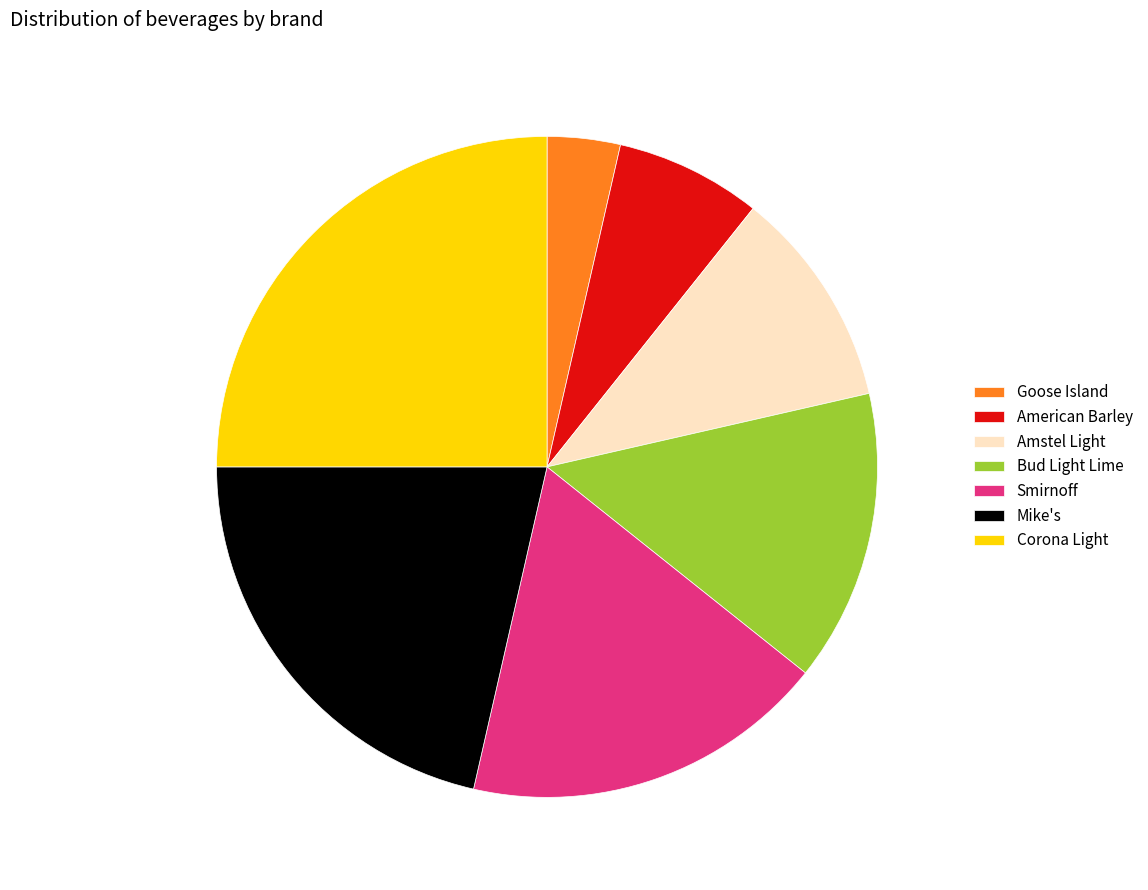

Is there any slice that represents more than half of the pie?

No